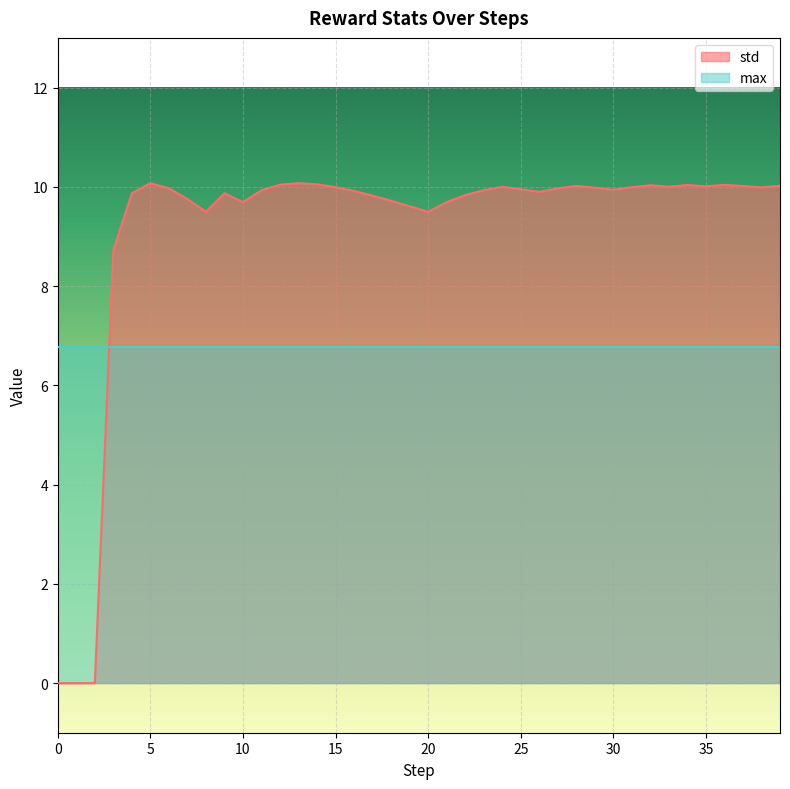

The std series shows 15.3 at 5. True or false?

False